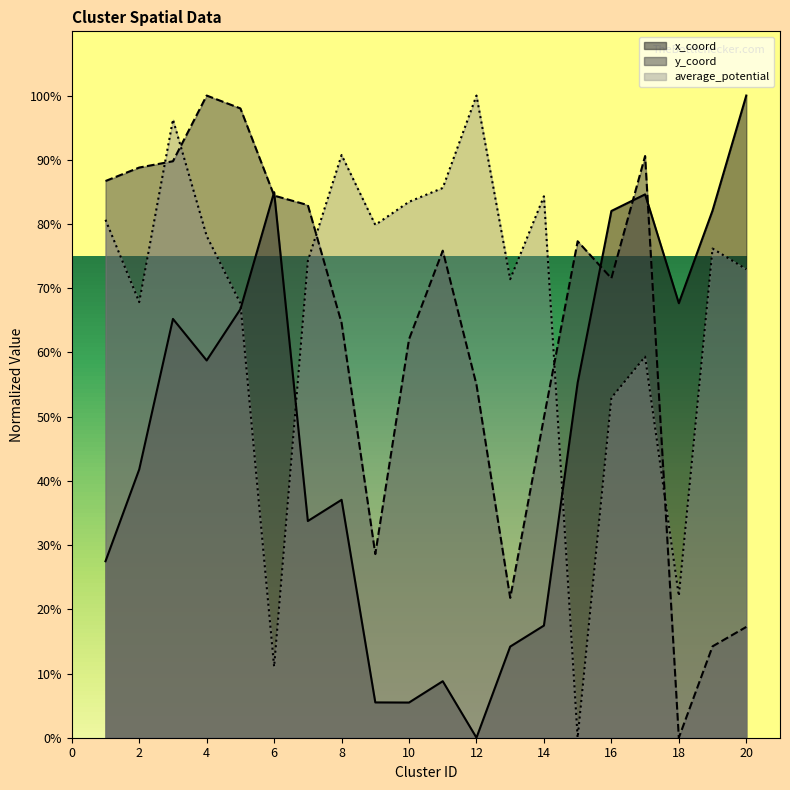

At which label does average_potential first exceed 76?

1